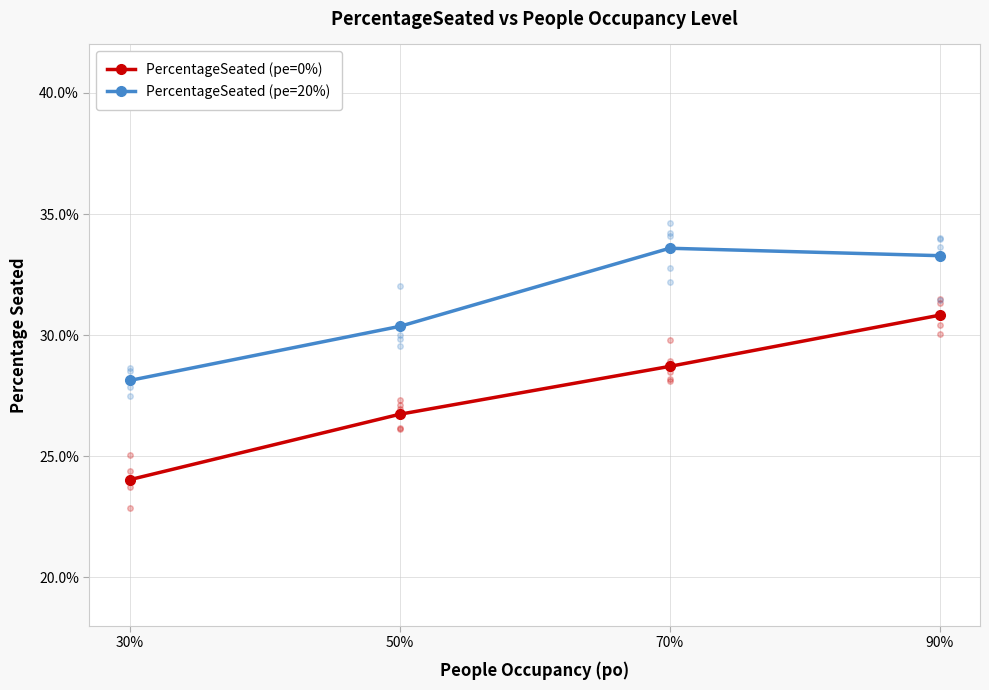

What is the greatest value displayed?

0.3